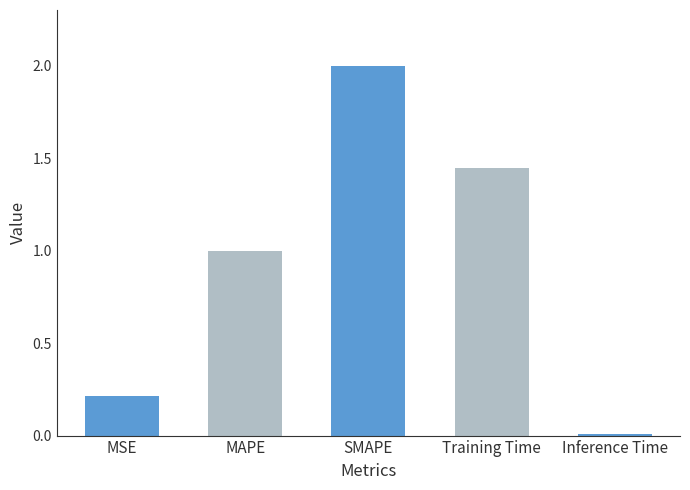

Reading left to right, list all the values displayed in this chart.

MSE=0.2	MAPE=1.0	SMAPE=2.0	Training Time=1.4	Inference Time=0.0